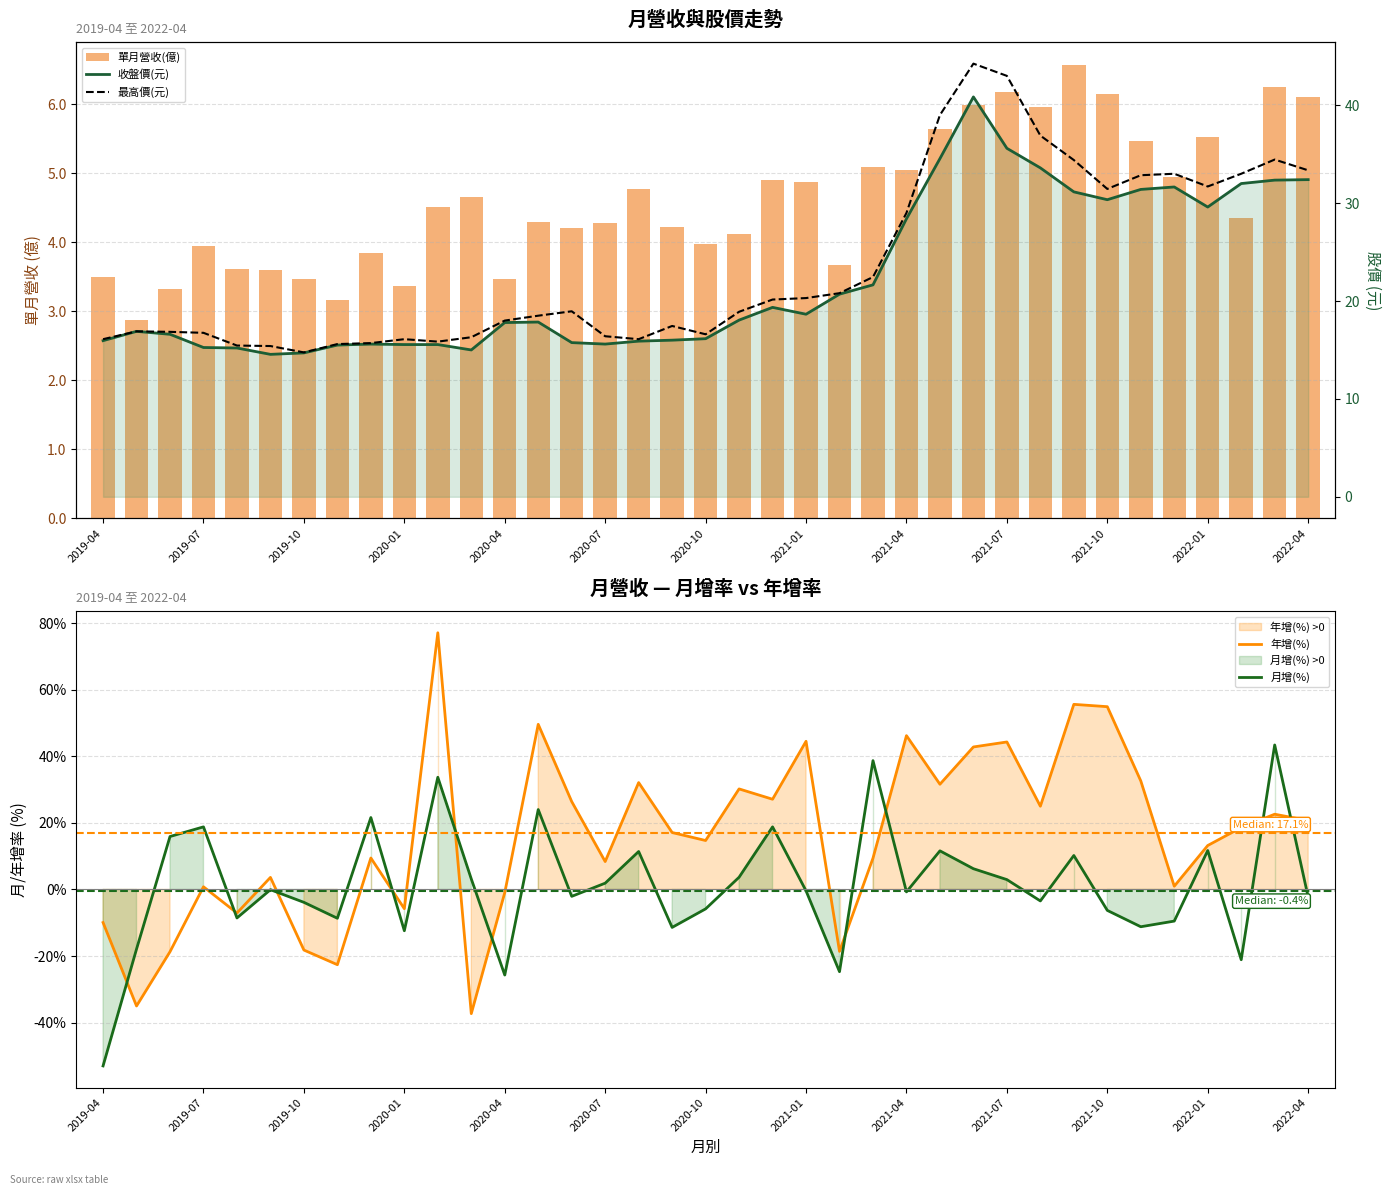

What value does the 年增(%) series have at 2020-01?

-5.8